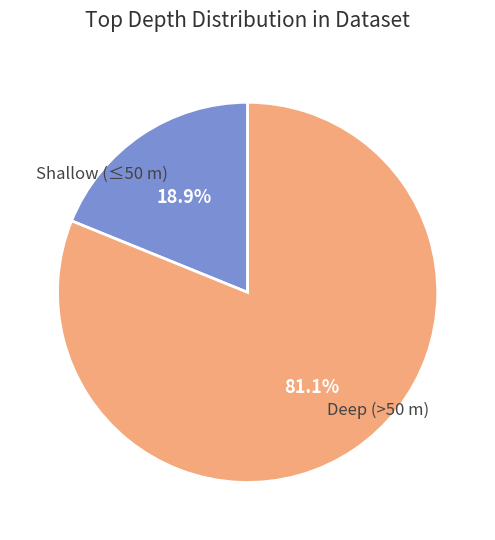

Count the number of slices in the pie.

2